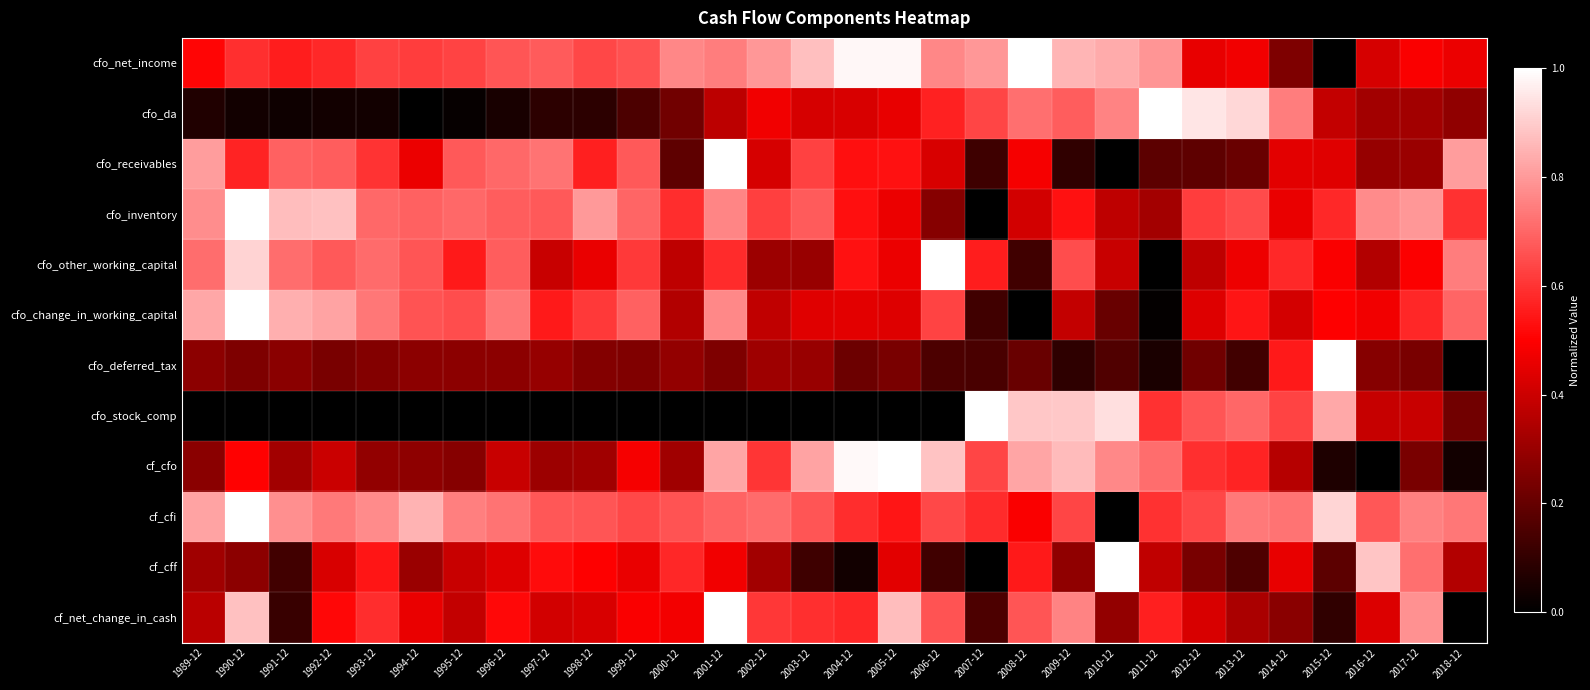

What is the greatest value displayed?

1.0